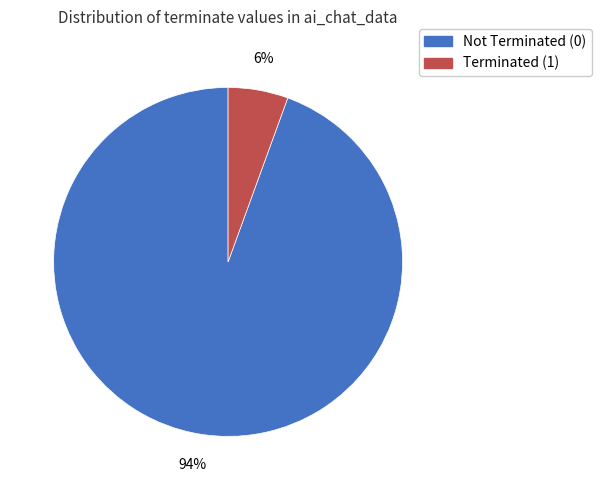

The Not Terminated (0) slice represents 99% of the pie. True or false?

False